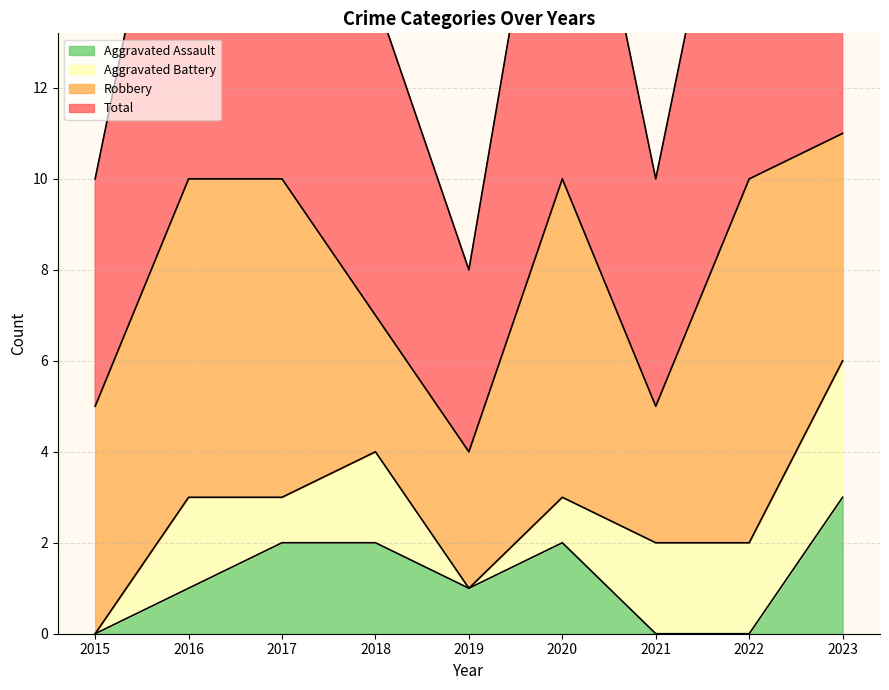

Count the number of categories in the chart.

9